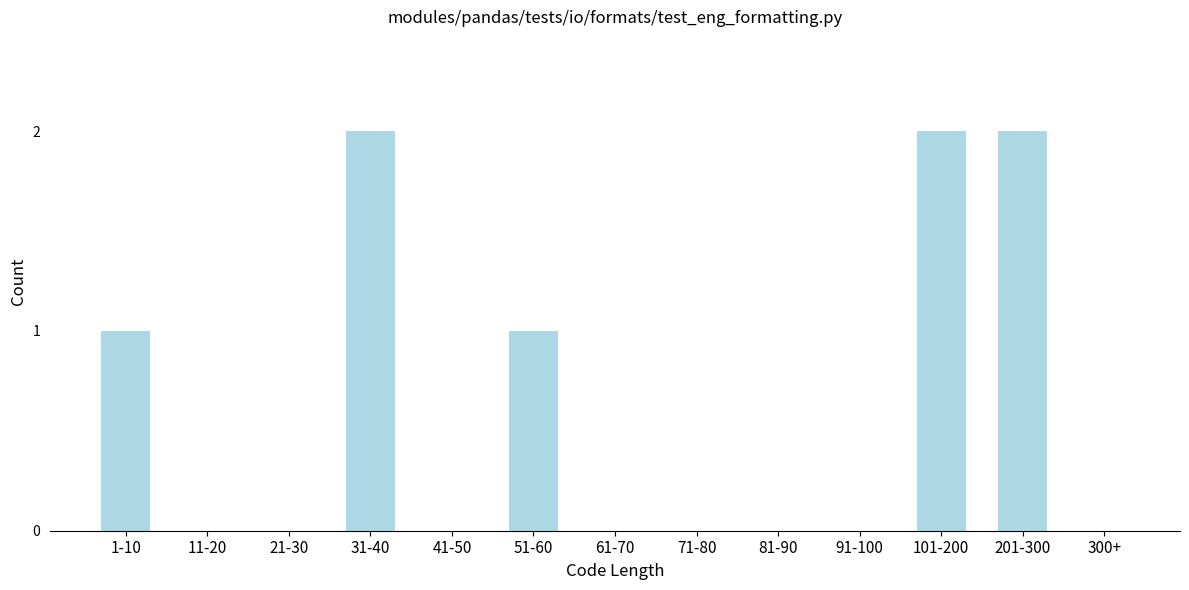

Is it true that the value at 91-100 is -1?

False